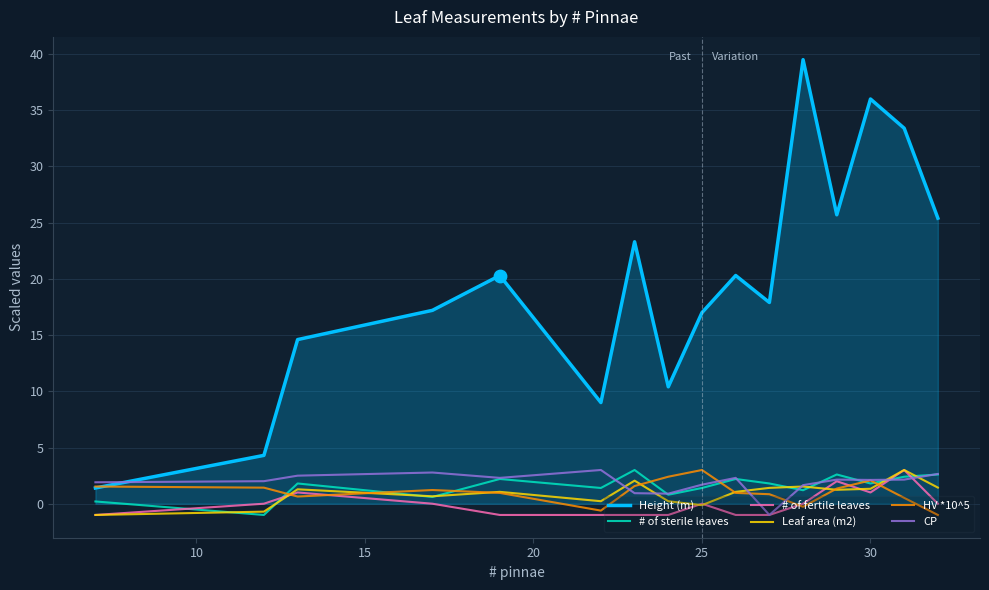

Which series has the largest total across all categories?

Height (m)